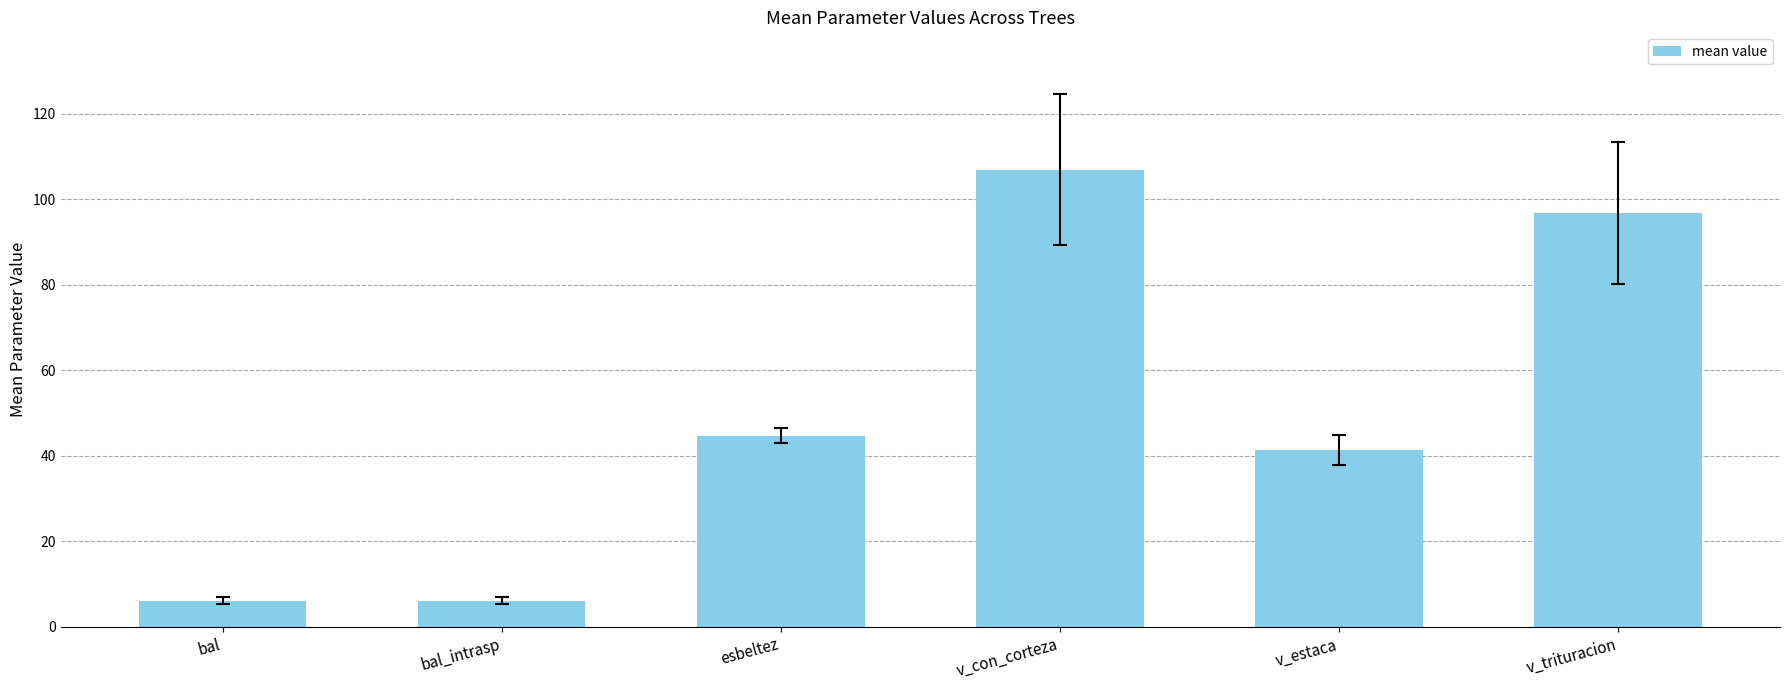

What is the maximum value shown in the chart?

106.9